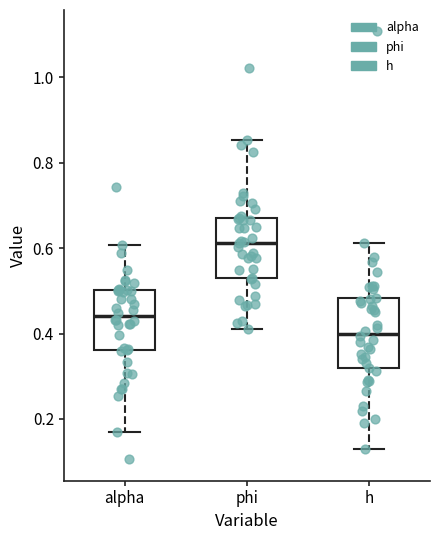

Reading left to right, transcribe this box plot: for each box, give where its median line is, the range the box spans, and where its two whiskers end, as read against the y-axis. The values are not printed on the chart, so give them approximately, as read against the axis.

alpha: median 0.44, box 0.36 to 0.50, whiskers 0.16 to 0.60
phi: median 0.62, box 0.52 to 0.68, whiskers 0.42 to 0.86
h: median 0.40, box 0.32 to 0.48, whiskers 0.12 to 0.62